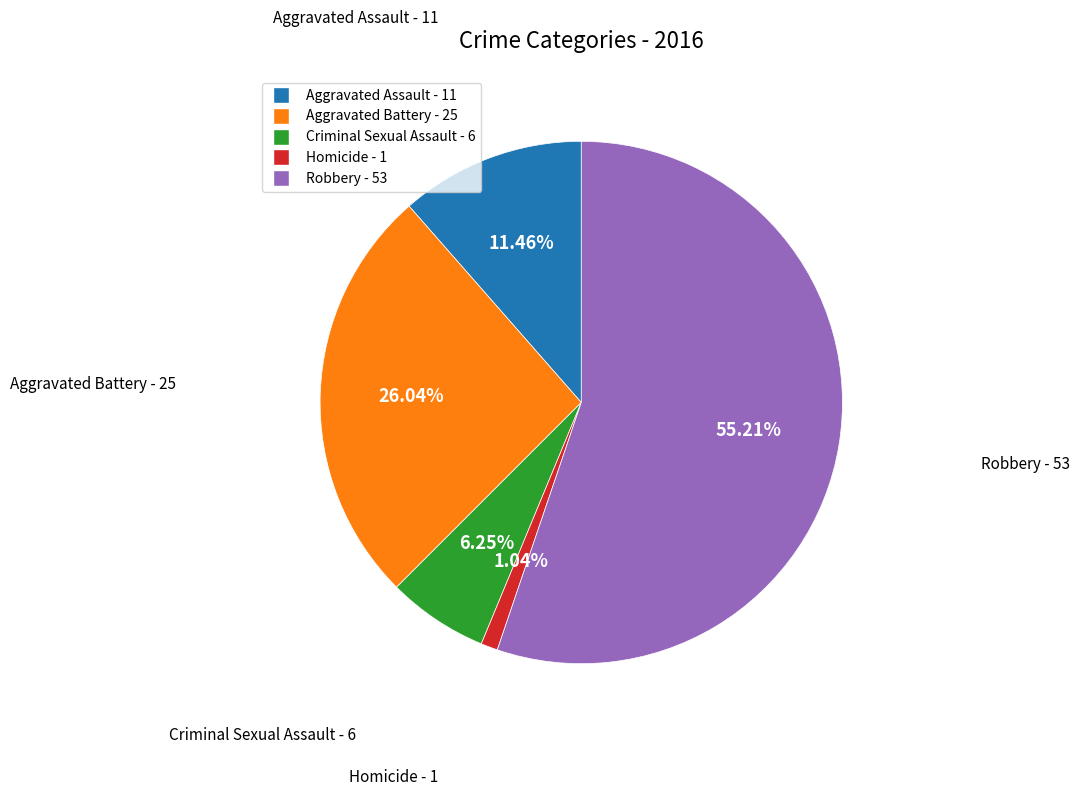

Do Aggravated Assault and Robbery together represent more than half of the pie?

Yes